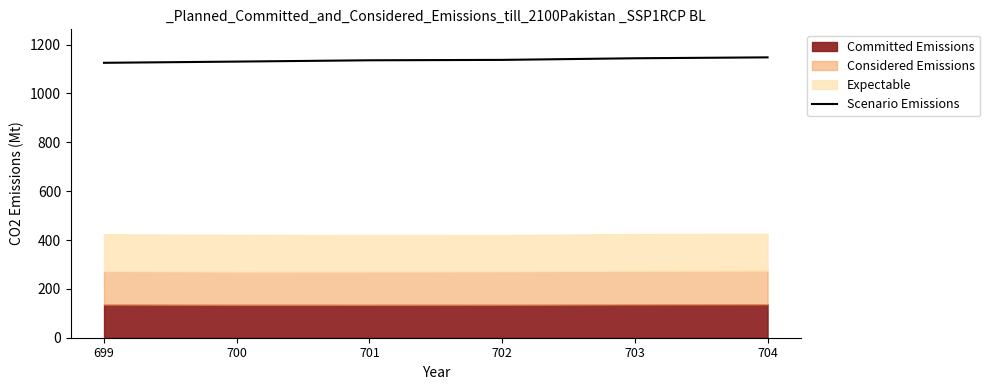

Is it true that the value at 700 is 1130.3?

True